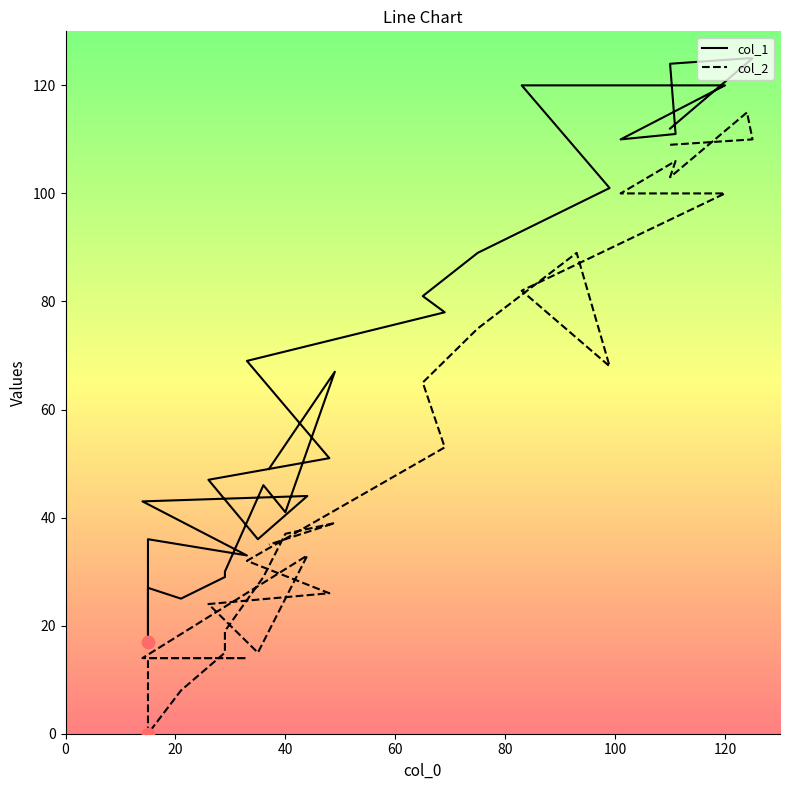

Which series contains the highest Y value?

col_1